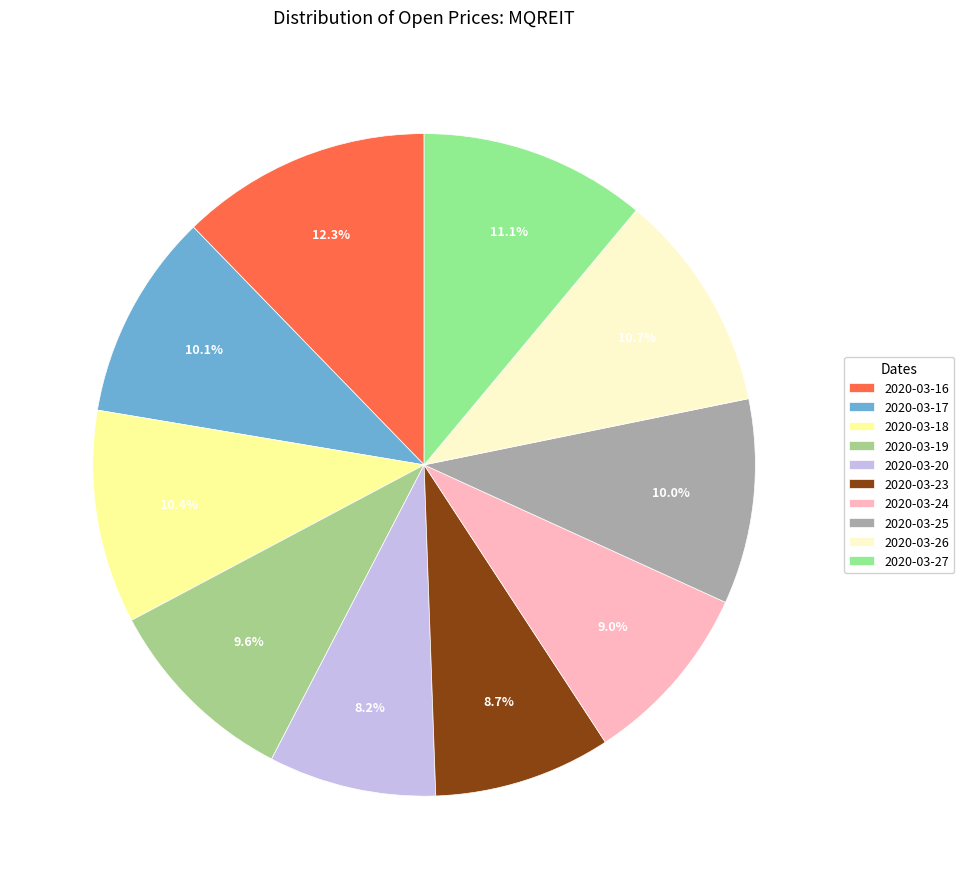

Is it true that 2020-03-20 is 8% of the pie?

True